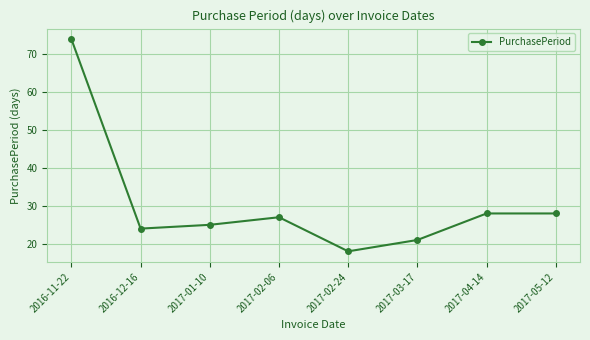

What is the smallest value displayed?

18